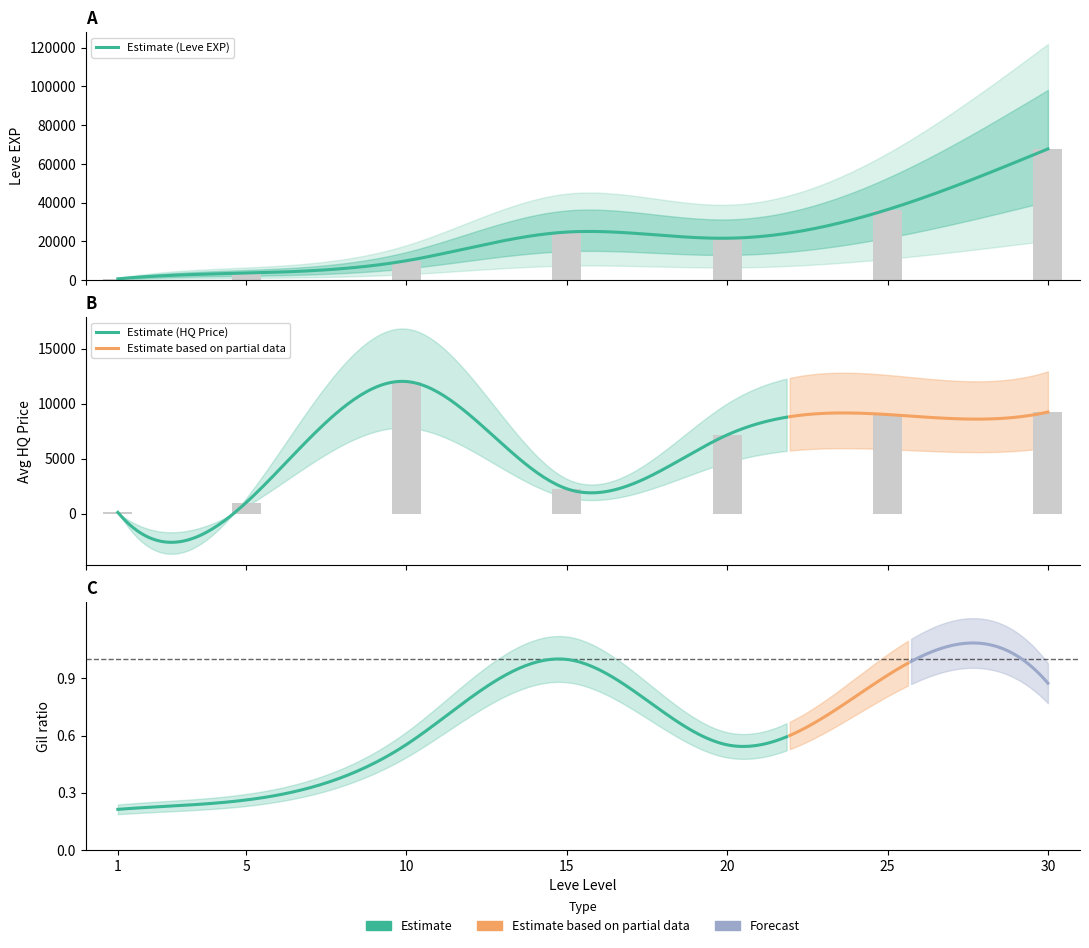

Reading left to right, what are all the values shown in this chart?

Leve EXP: 1=630.0	5=3600.0	10=9990.0	15=24790.0	20=21600.0	25=36390.0	30=67730.0
currentAveragePriceHQ: 1=110.8	5=1000.0	10=12000.0	15=2254.5	20=7150.0	25=9000.0	30=9230.6